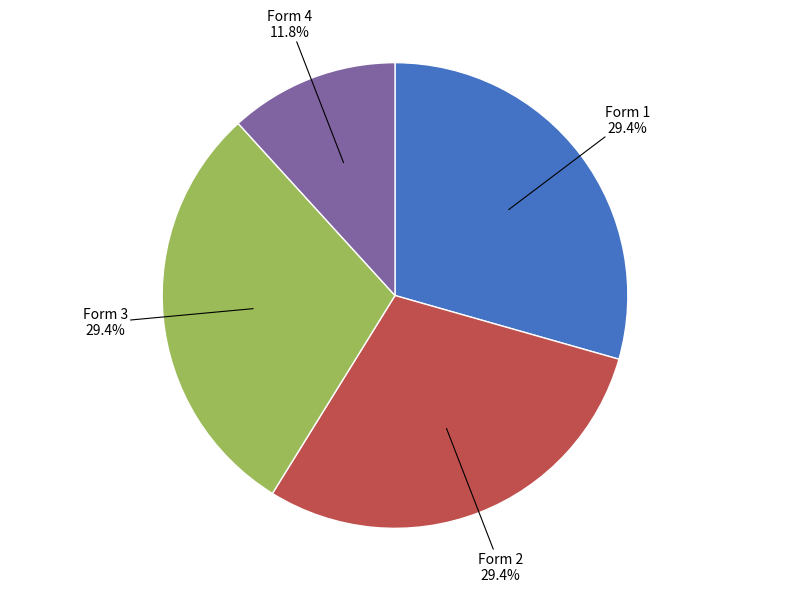

Is there any slice that represents more than half of the pie?

No